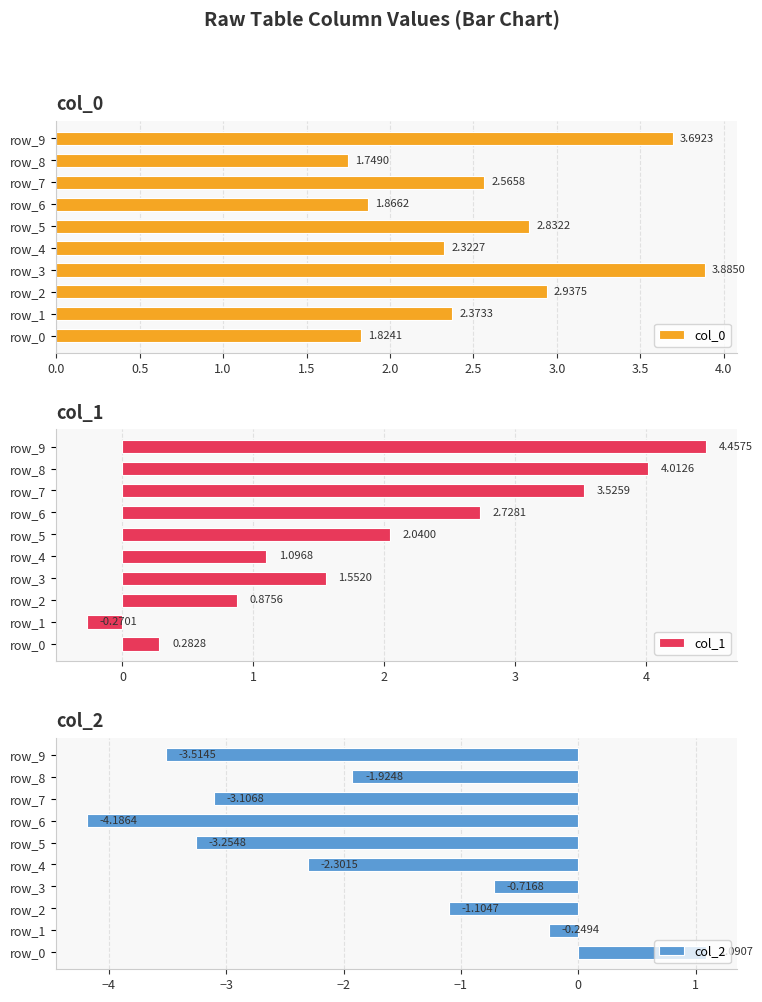

How many data points in col_0 are less than 2?

3